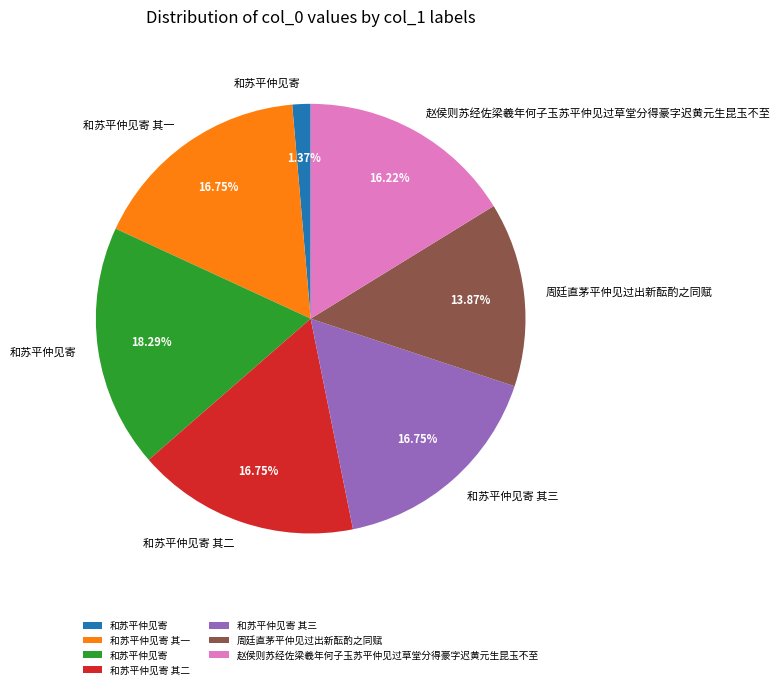

Does any single category account for the majority?

No